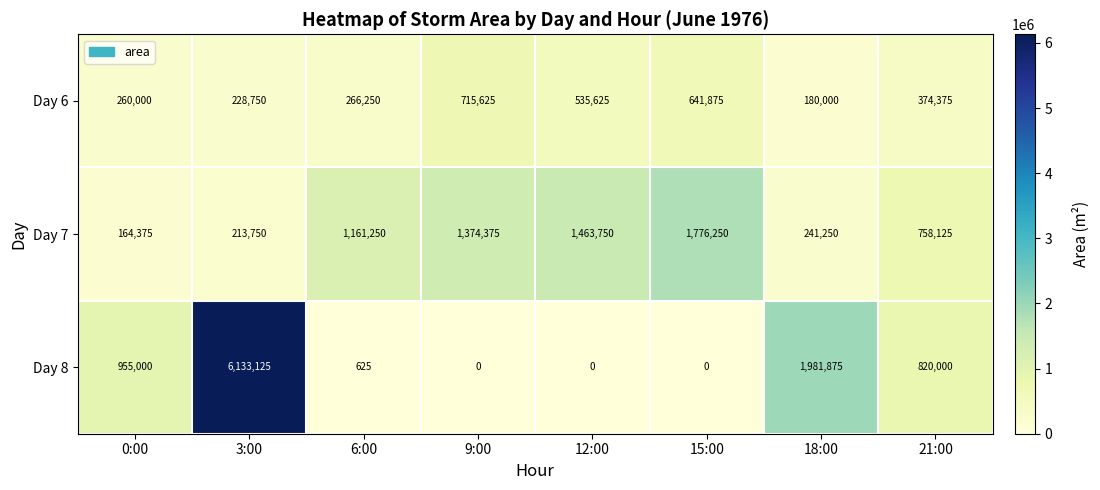

What is the greatest value displayed?

6133125